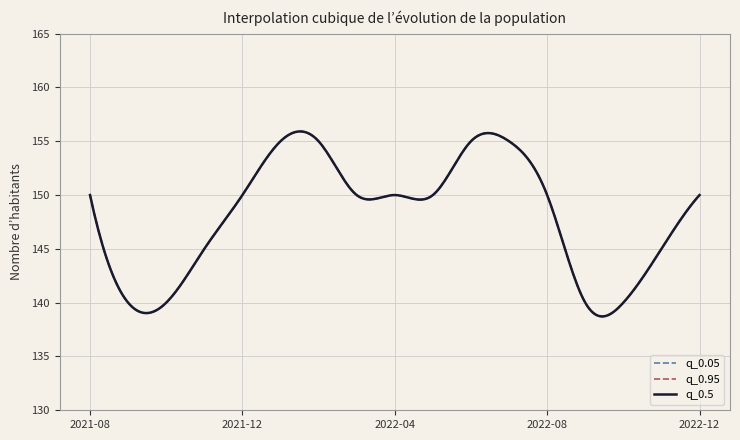

Reading right to left, extract all data points from this chart.

q_0.05: 2022-12-01=150	2022-11-01=145	2022-10-01=140	2022-09-01=140	2022-08-01=150	2022-07-01=155	2022-06-01=155	2022-05-01=150	2022-04-01=150	2022-03-01=150	2022-02-01=155	2022-01-01=155	2021-12-01=150	2021-11-01=145	2021-10-01=140	2021-09-01=140	2021-08-01=150
q_0.95: 2022-12-01=150	2022-11-01=145	2022-10-01=140	2022-09-01=140	2022-08-01=150	2022-07-01=155	2022-06-01=155	2022-05-01=150	2022-04-01=150	2022-03-01=150	2022-02-01=155	2022-01-01=155	2021-12-01=150	2021-11-01=145	2021-10-01=140	2021-09-01=140	2021-08-01=150
q_0.5: 2022-12-01=150	2022-11-01=145	2022-10-01=140	2022-09-01=140	2022-08-01=150	2022-07-01=155	2022-06-01=155	2022-05-01=150	2022-04-01=150	2022-03-01=150	2022-02-01=155	2022-01-01=155	2021-12-01=150	2021-11-01=145	2021-10-01=140	2021-09-01=140	2021-08-01=150